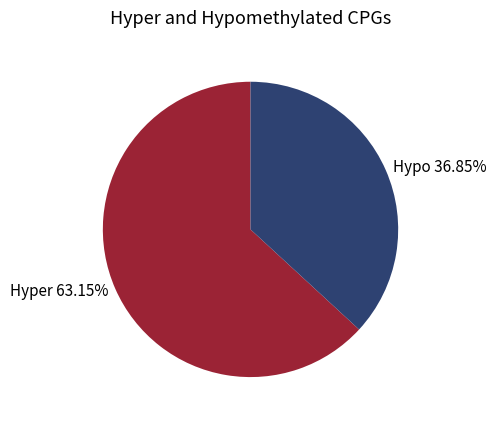

Which slice is the smallest?

Hypo 36.85%